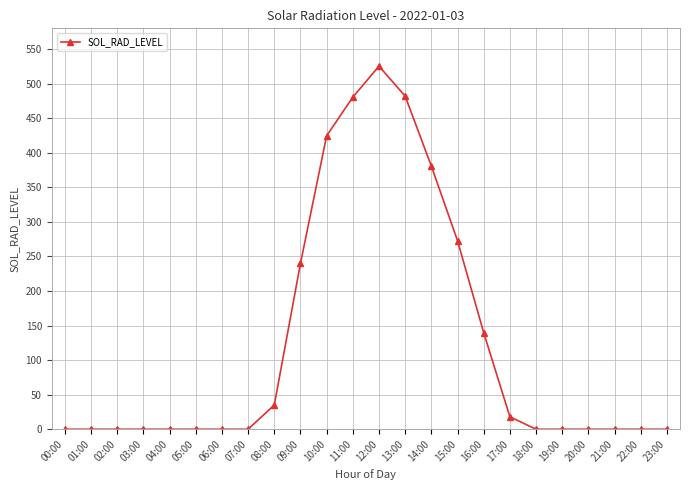

What is the label of the 15th point from the right?

09:00